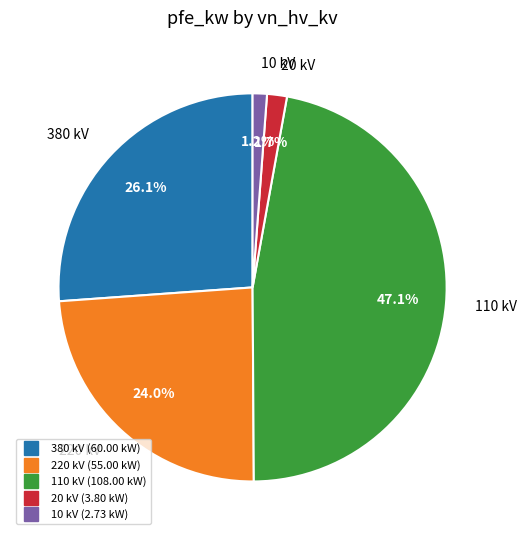

What portion of the pie excludes 220?

76.0%